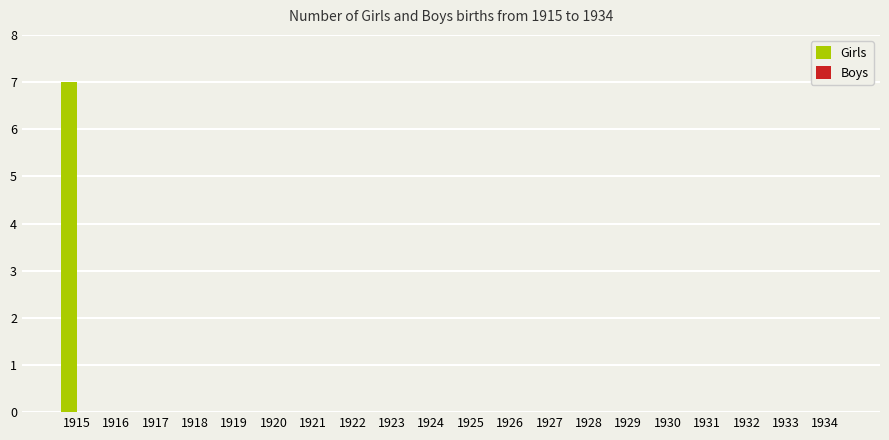

What is the change in value from 1915 to 1929?

-7